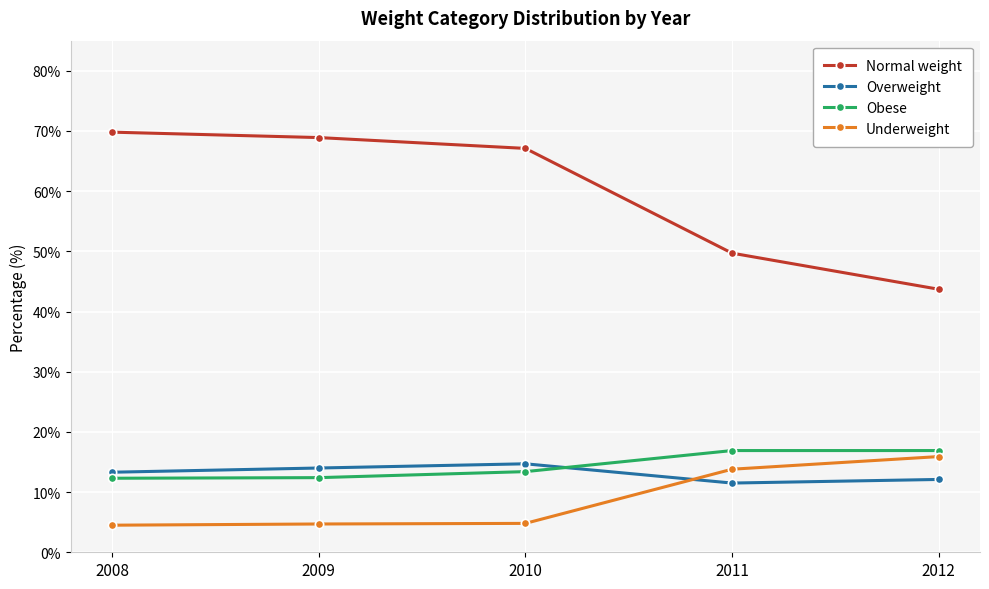

What is the value of the Overweight point at the 3rd from the left?

14.7